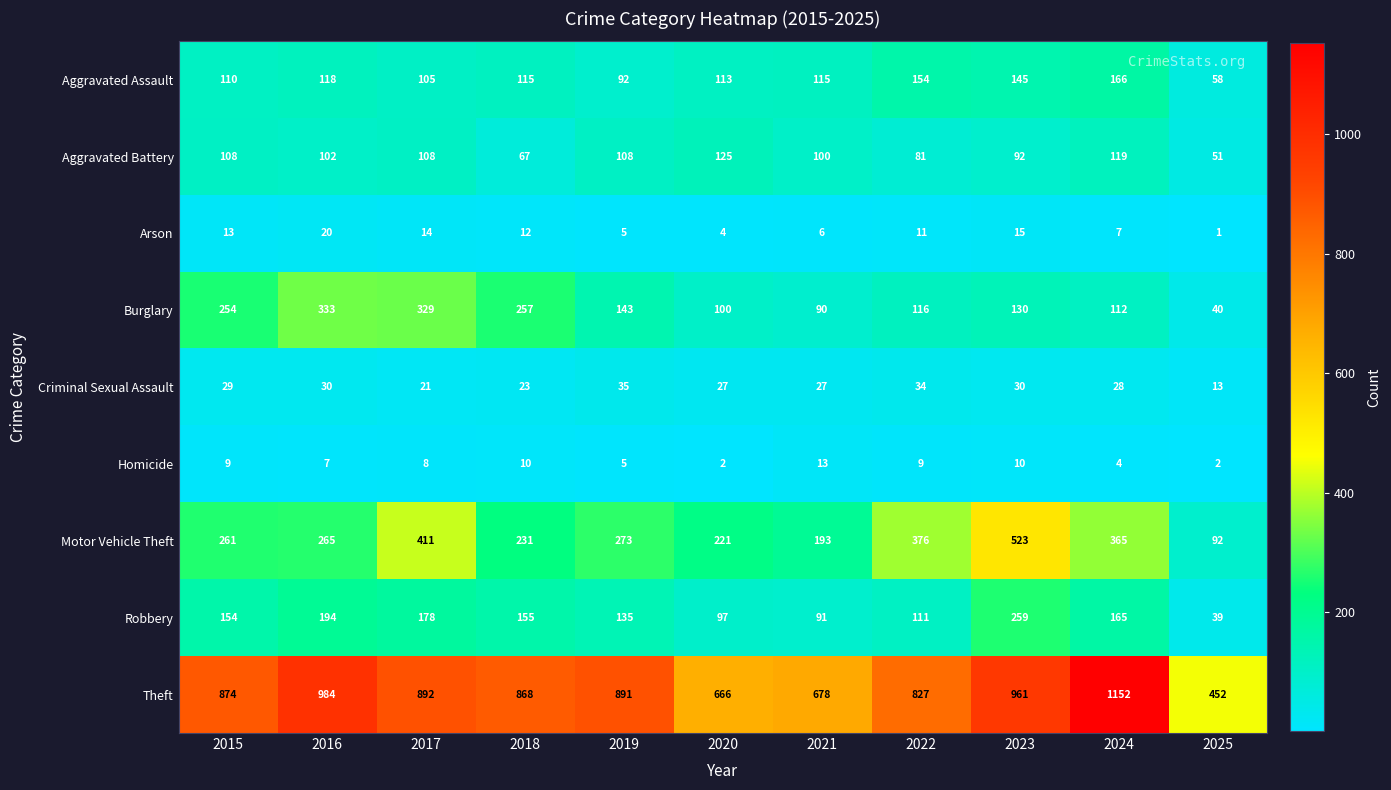

The value of Theft at 2016 is 984. True or false?

True